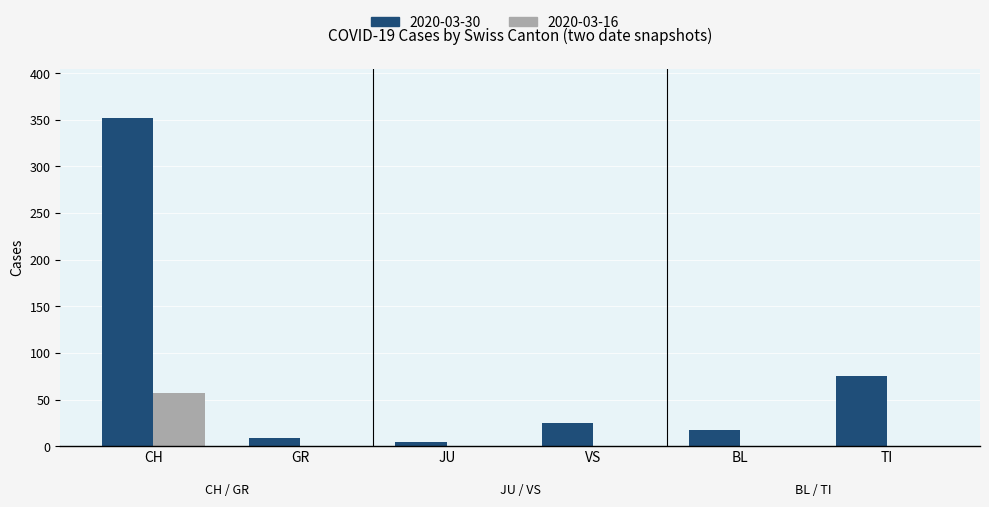

Are the bars grouped side by side (vs. stacked)?

Yes